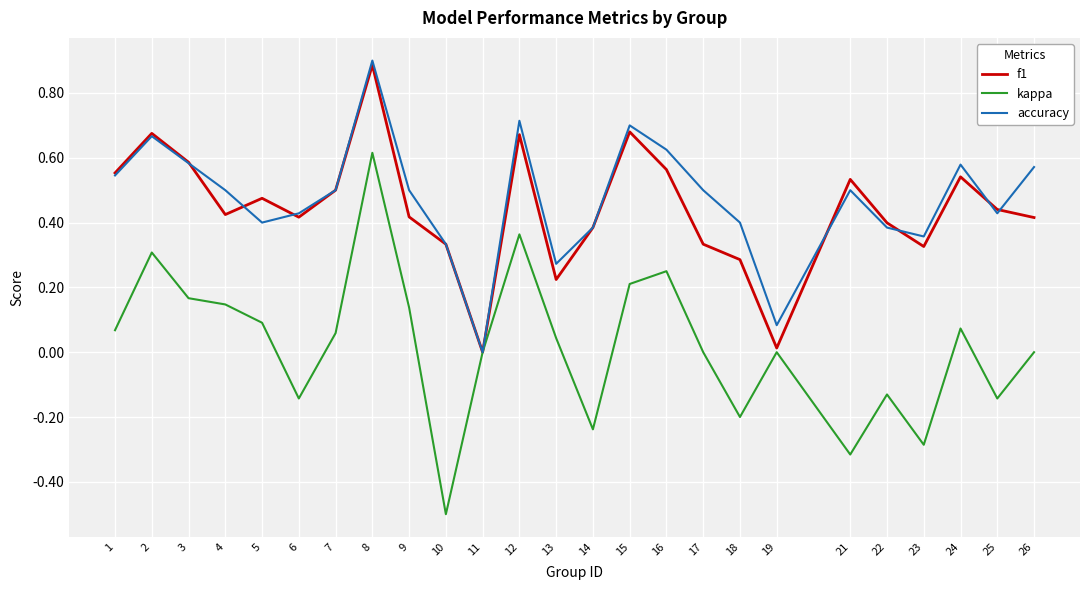

Which series has the largest range (max minus min)?

kappa